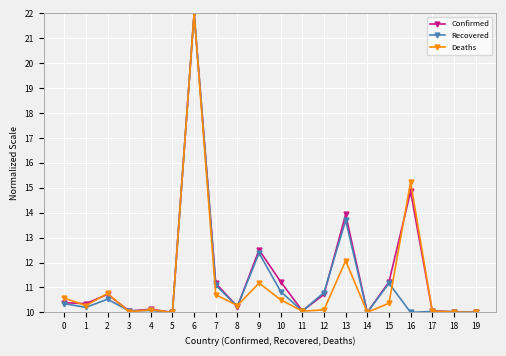

At which category does Recovered reach its first local peak?

2